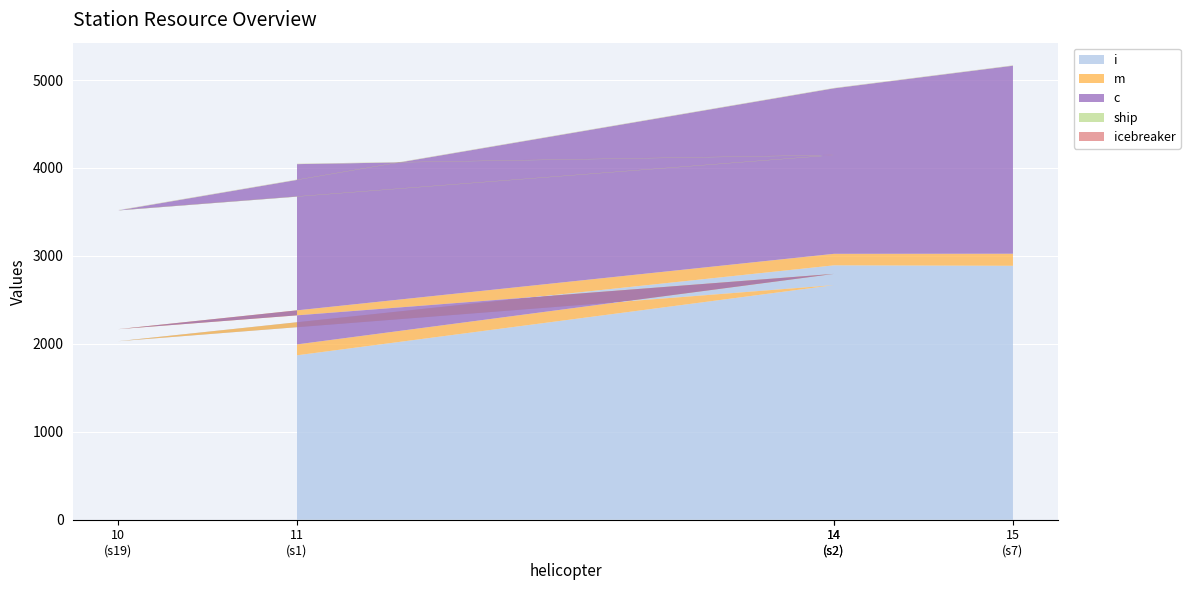

Reading left to right, transcribe all the data shown in this chart.

i: s1=1870	s13=2668	s19=2030	s2=2893	s7=2888
m: s1=124	s13=128	s19=137	s2=131	s7=137
c: s1=2050	s13=1350	s19=1350	s2=1882	s7=2138
ship: s1=3	s13=3	s19=3	s2=3	s7=3
icebreaker: s1=1	s13=1	s19=1	s2=1	s7=1